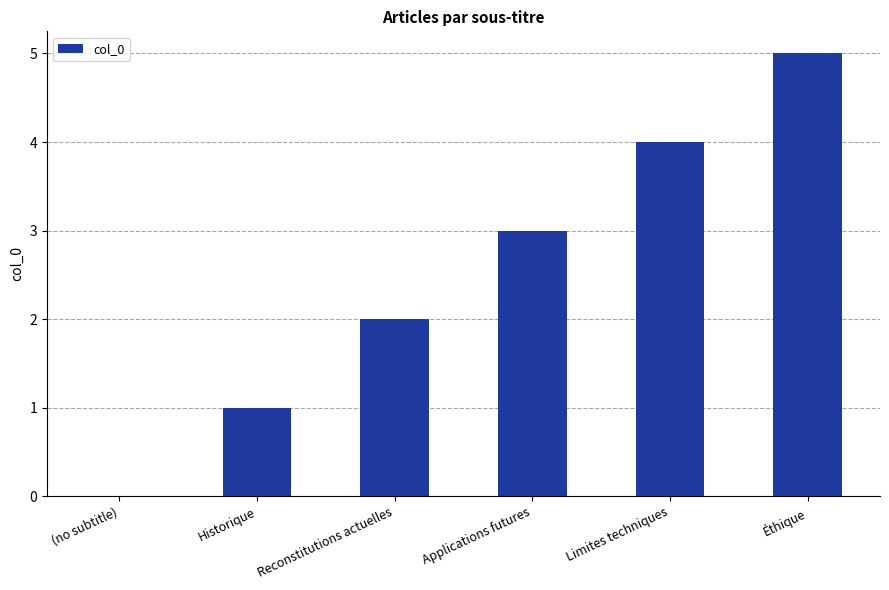

The chart shows a value of 4 at Limites techniques. True or false?

True